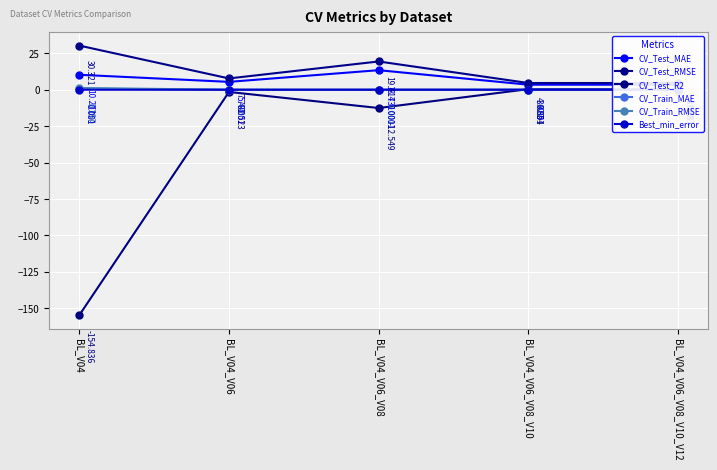

How many lines are shown in the chart?

6